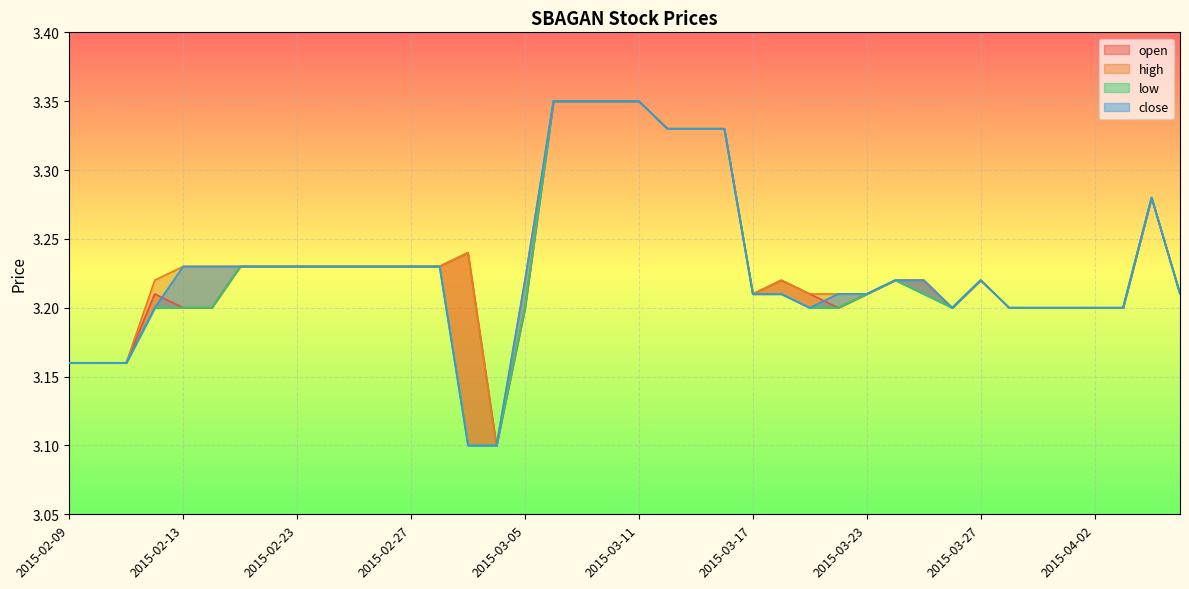

Between 2015-02-24 and 2015-03-06, which is larger?

2015-03-06